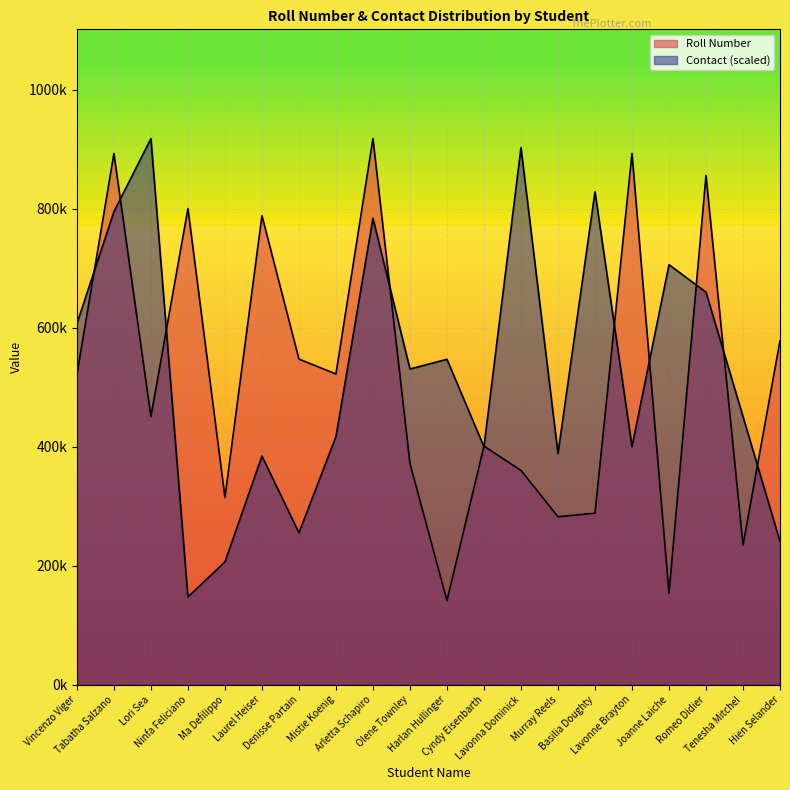

List the series in order of their overall mean, highest first.

Contact, Roll Number